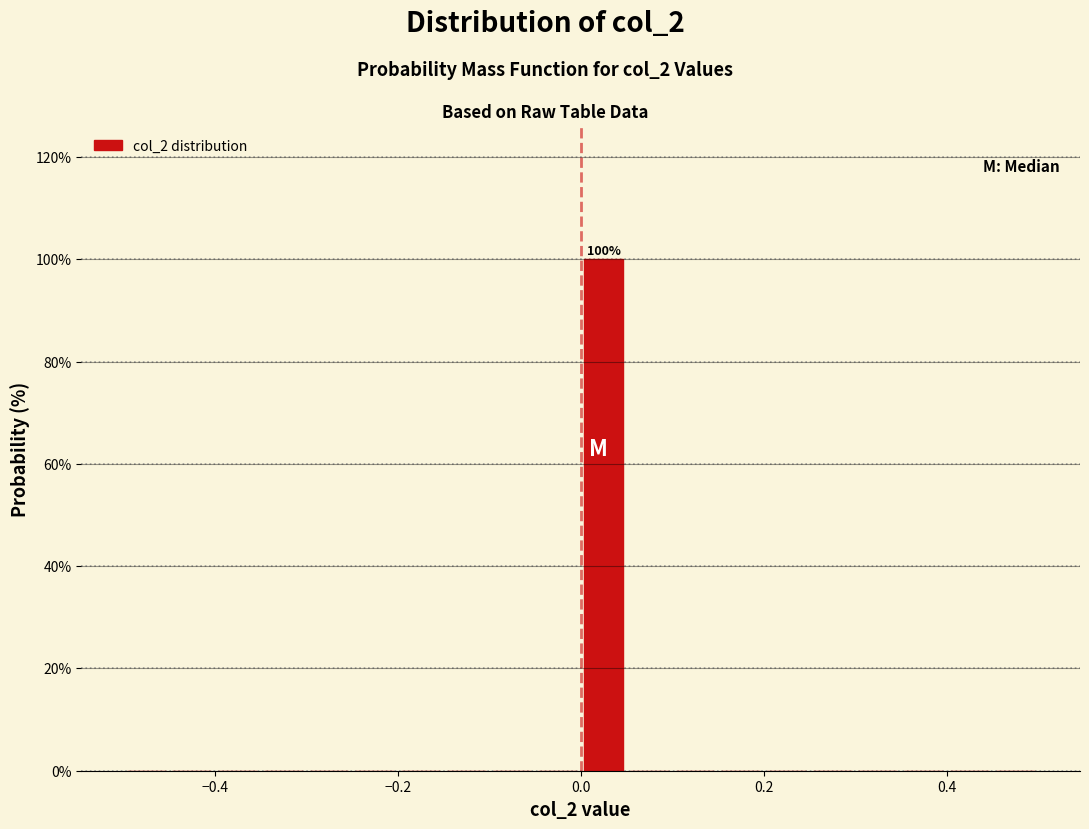

Around what value on the x-axis is the tallest bar? Give the approximate position of its centre, as read against the axis.

0.02